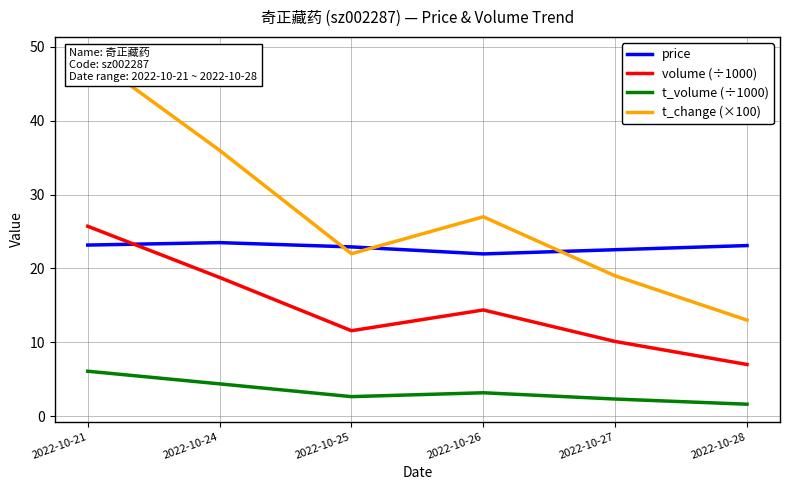

Does the chart have visible grid lines?

Yes